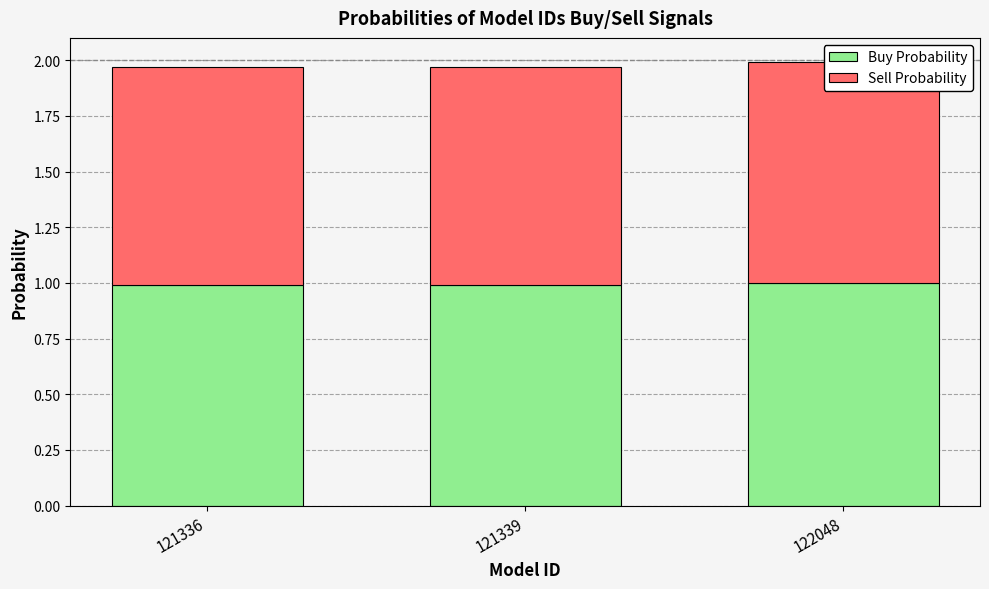

Which series changed the most between 121336 and 121339?

Buy Probability